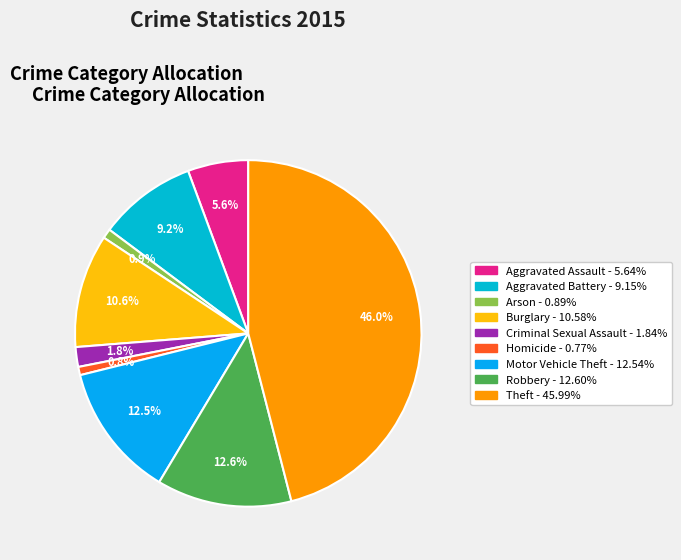

Count the number of slices in the pie.

9